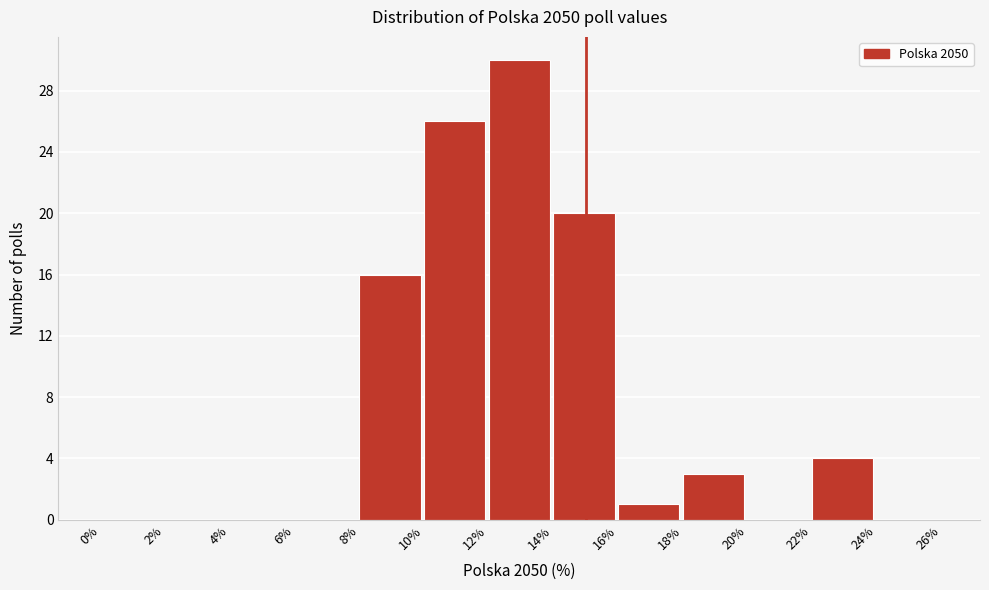

What is the height of the bar covering 18% to 20% on the x-axis? The values are not printed on the chart, so give them approximately, as read against the axis.

3